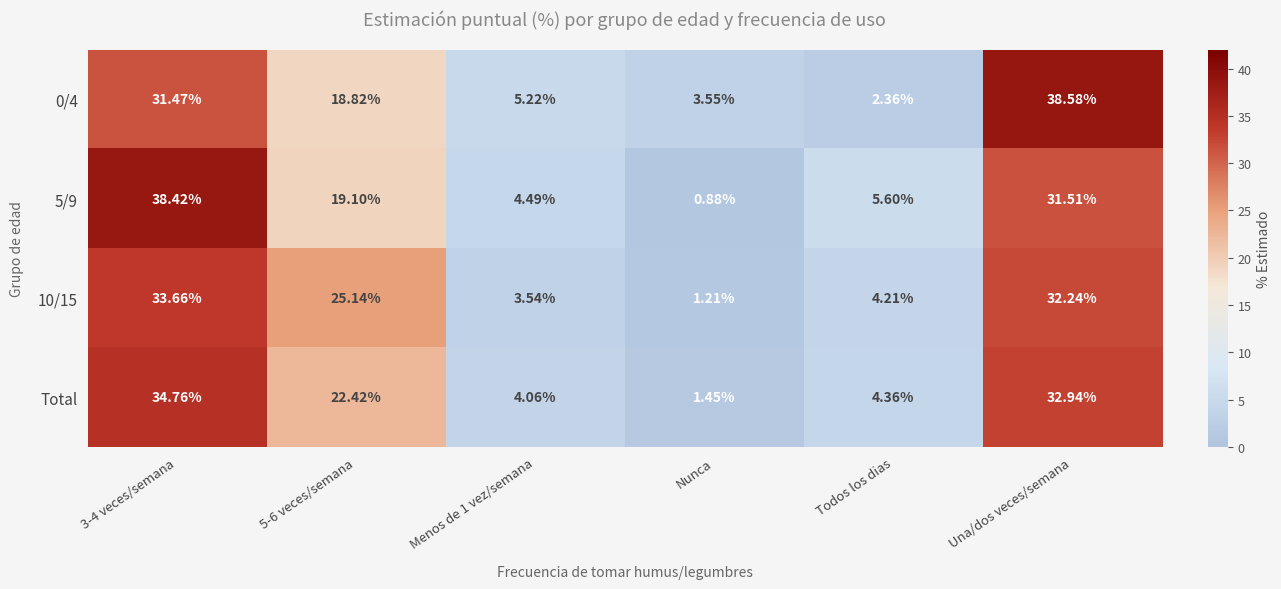

At how many categories does at least one series exceed 34?

2